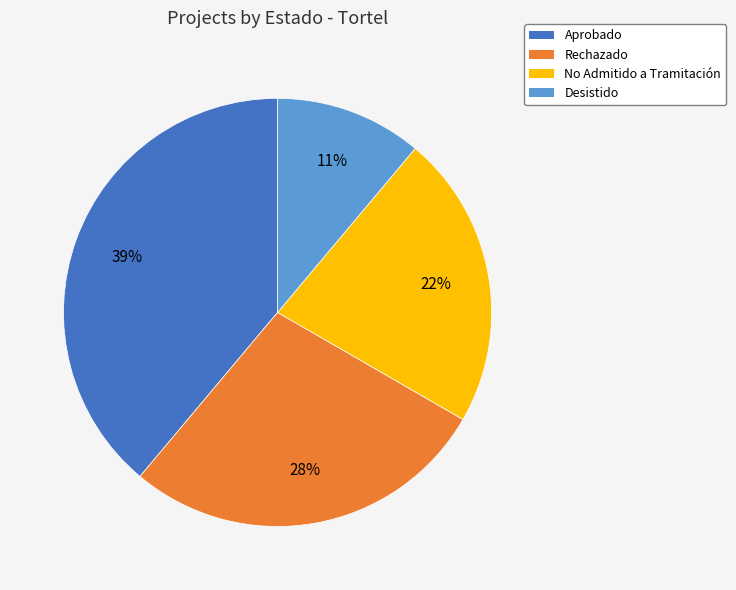

Rank the categories by value from highest to lowest.

Aprobado, Rechazado, No Admitido a Tramitación, Desistido